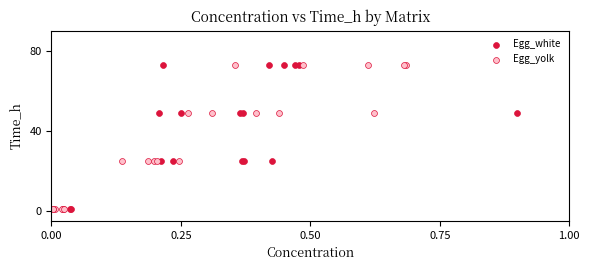

What are all the series names shown in the legend?

Egg_white, Egg_yolk